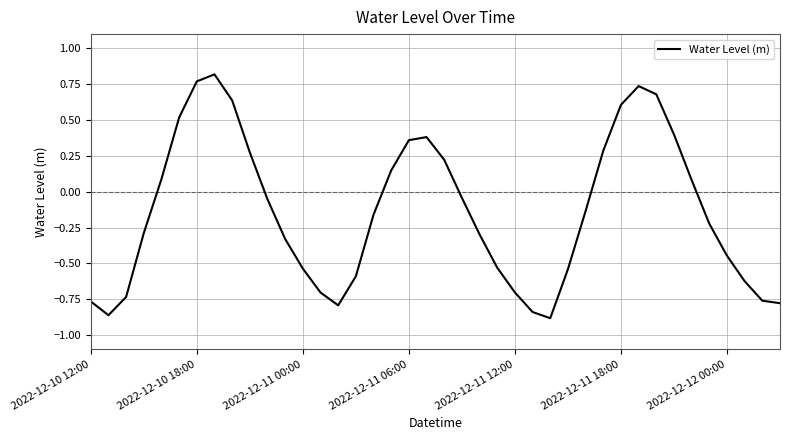

The chart shows a value of 0.6 at 2022-12-11 18:00. True or false?

True